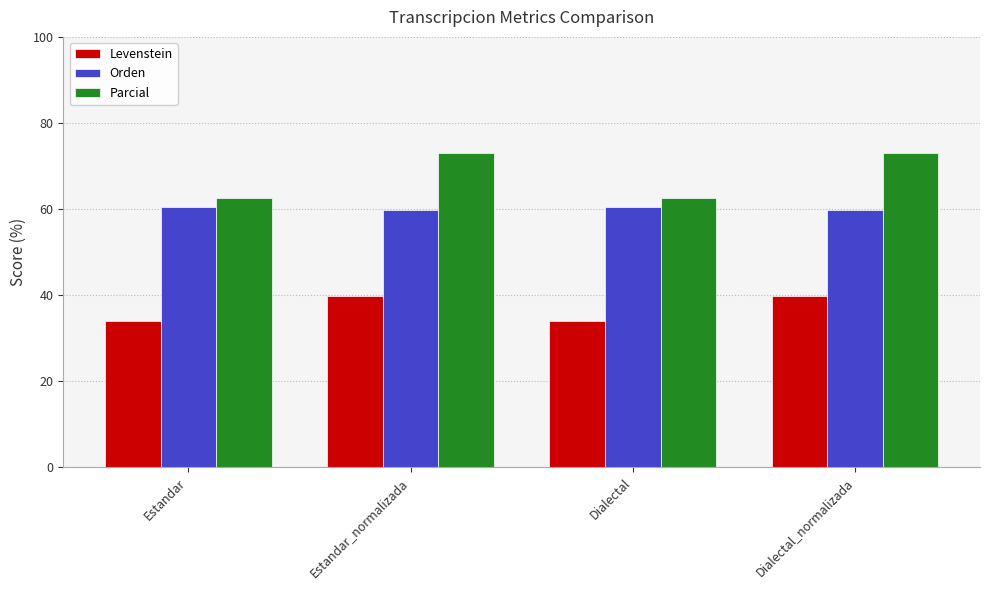

Read the Parcial value at Dialectal.

62.7